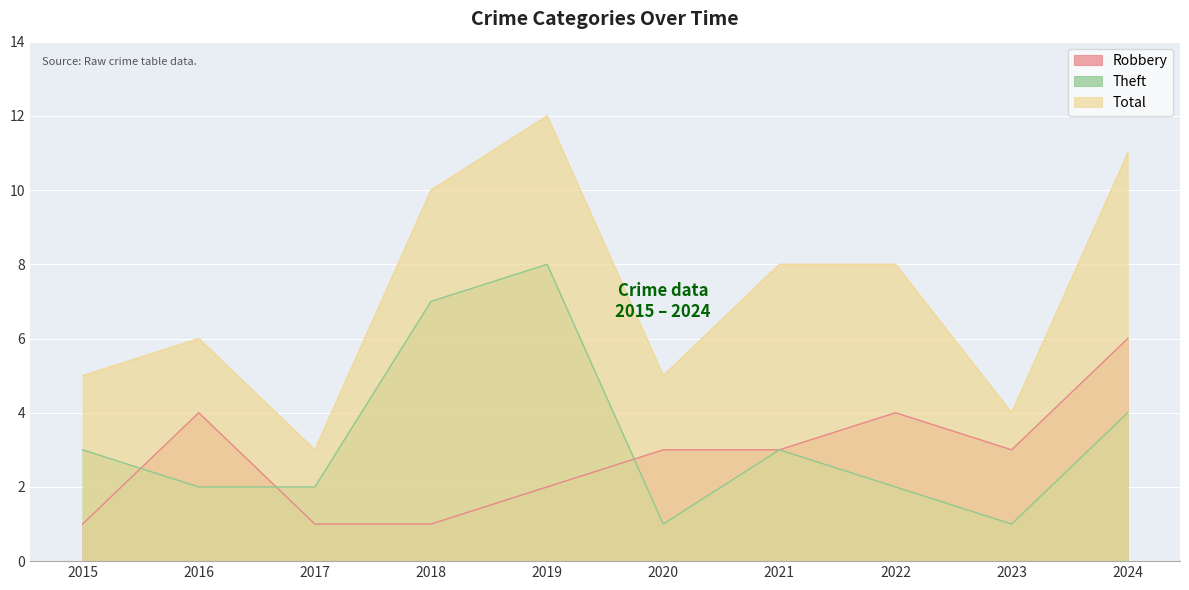

Which category has the lowest value across all series?

2015